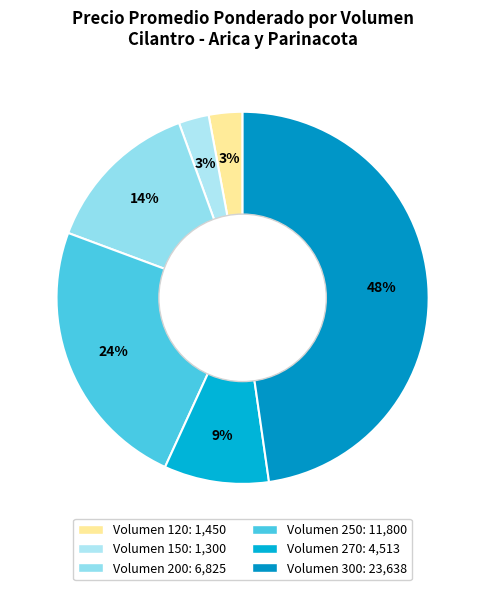

How many slices are in this pie chart?

6